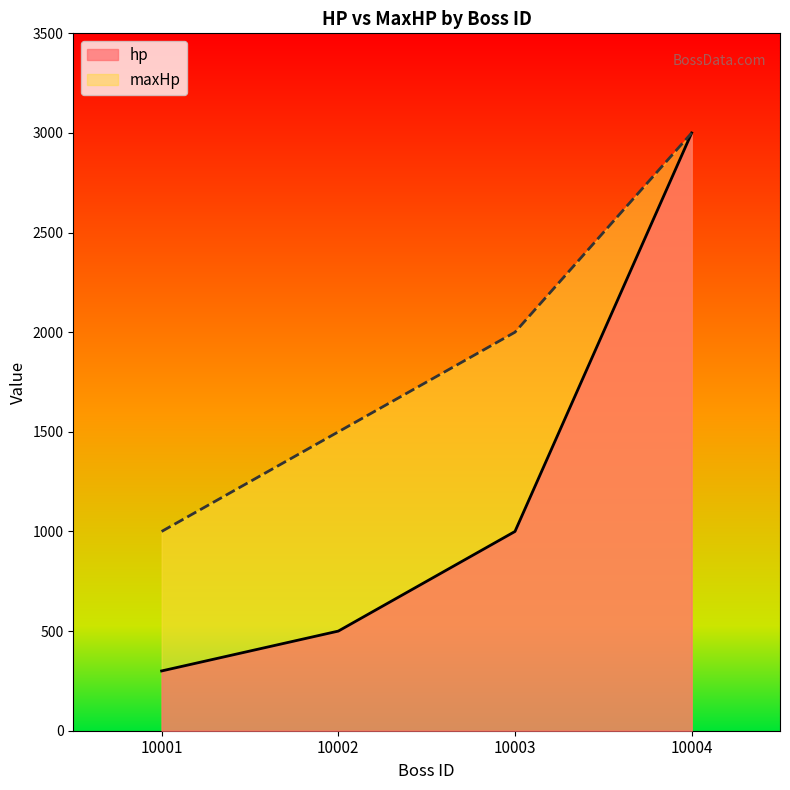

How many lines are shown in the chart?

2